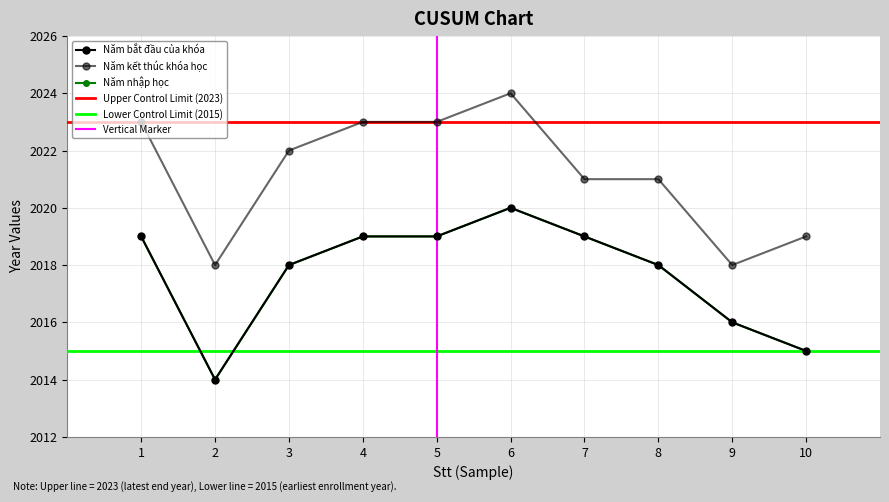

Which series changed the most between 9 and 10?

Năm bắt đầu của khóa